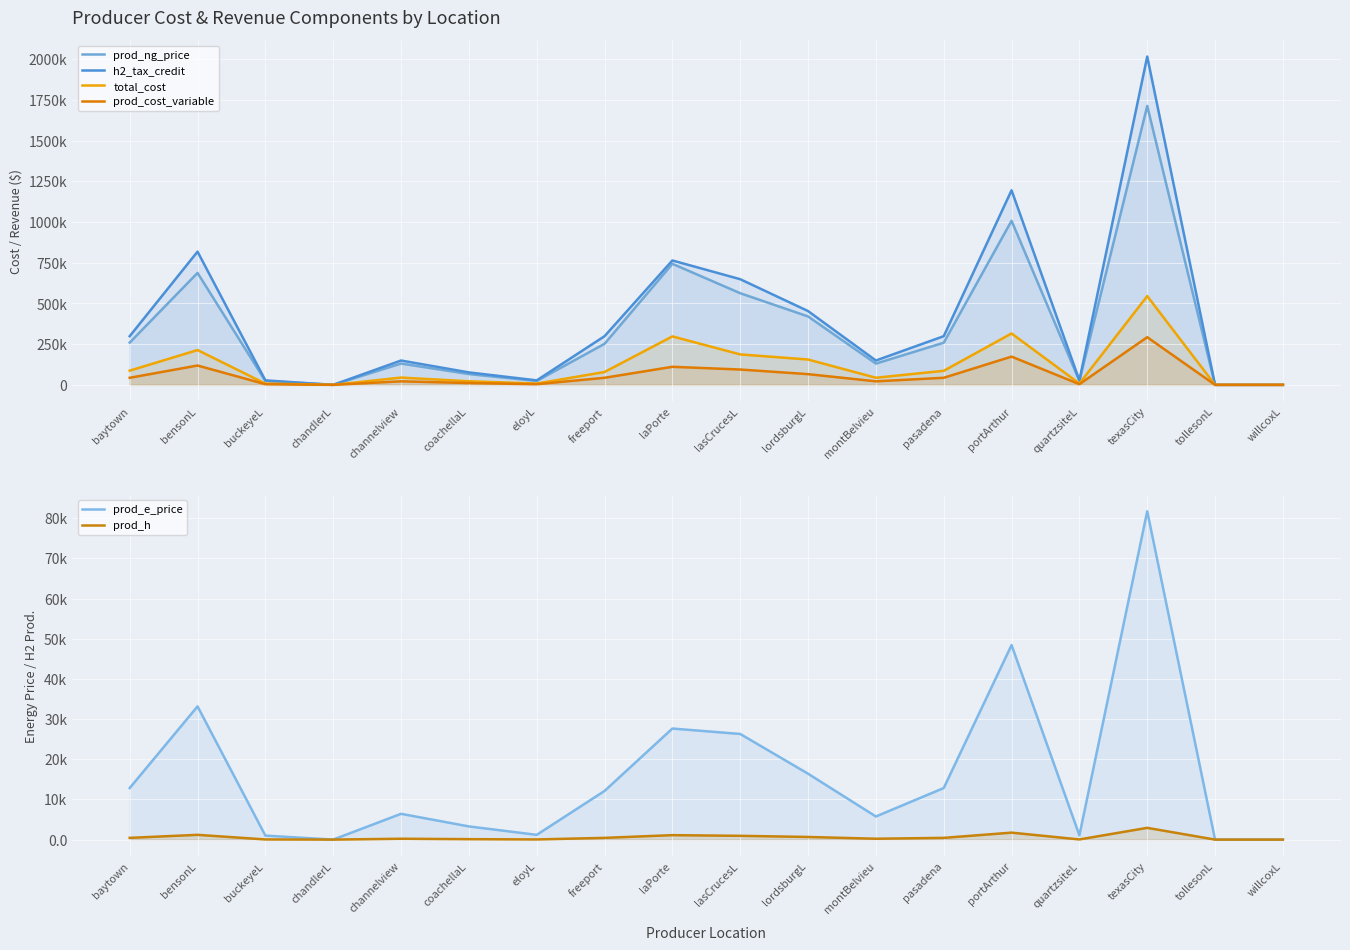

What is the approximate value of h2_tax_credit at montBelvieu?

149444.1